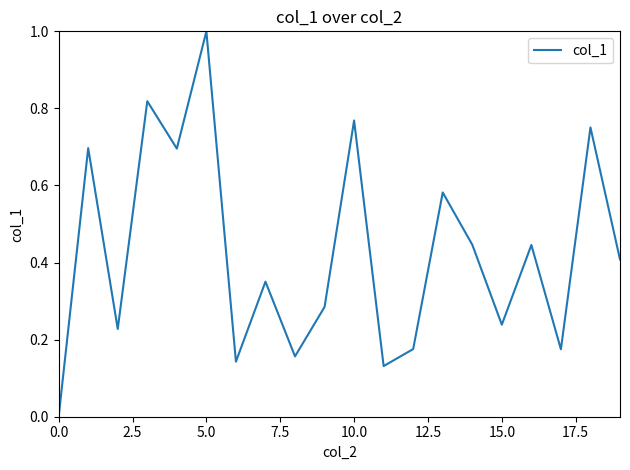

What is the difference between the maximum and minimum values?

1.0